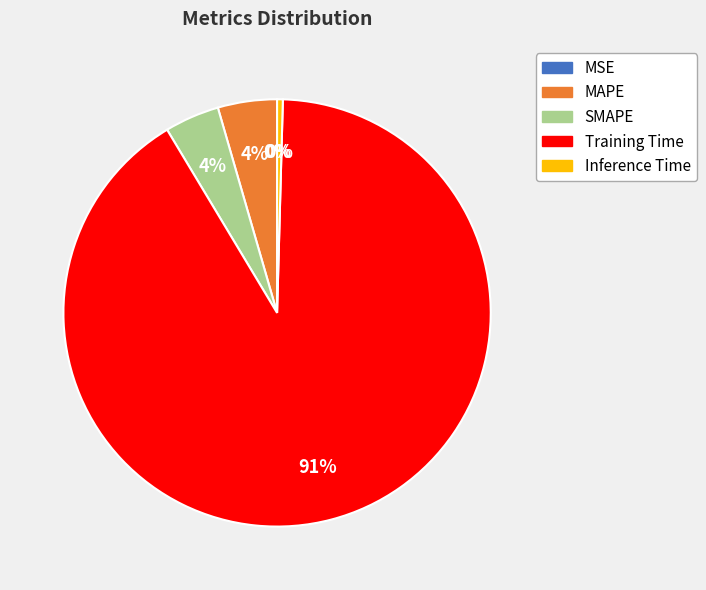

To the nearest percent, what is the difference between the Inference Time and SMAPE slice percentages?

4%